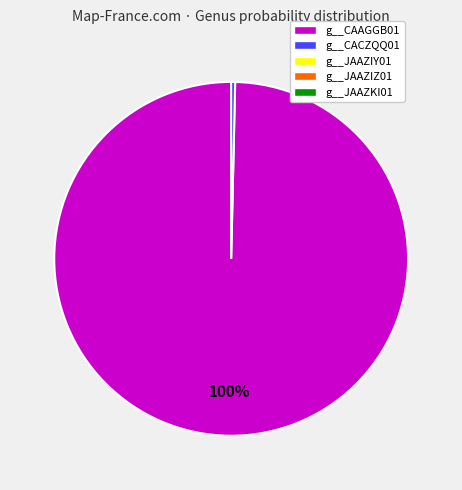

Does any single category account for the majority?

Yes